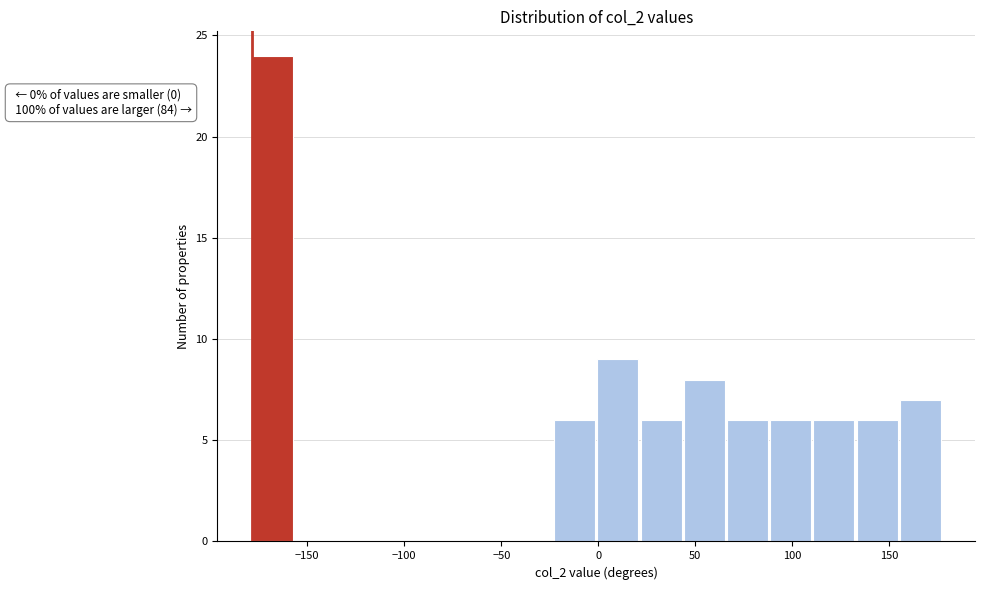

Over which range of the x-axis is the bar tallest?

-180 to -155